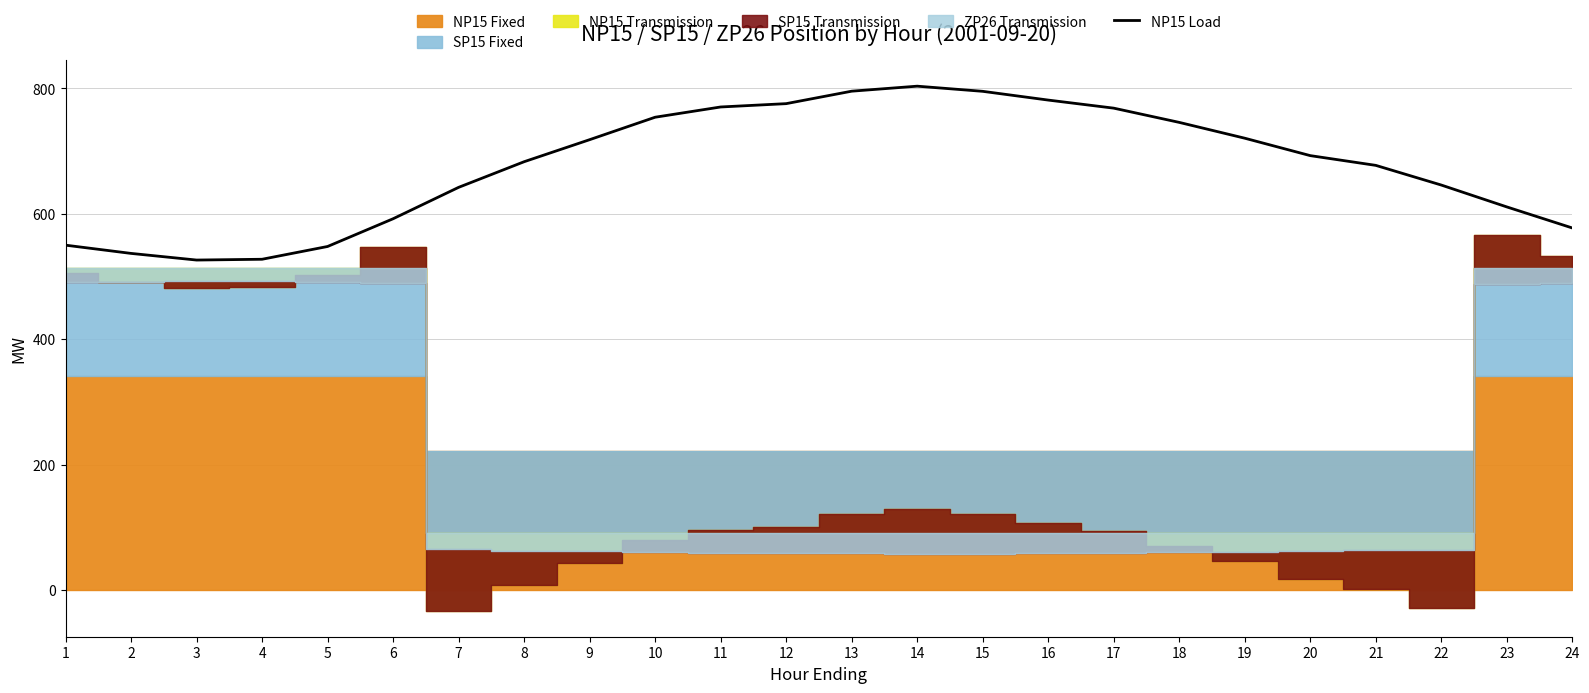

Between 22 and 18, which is larger?

18